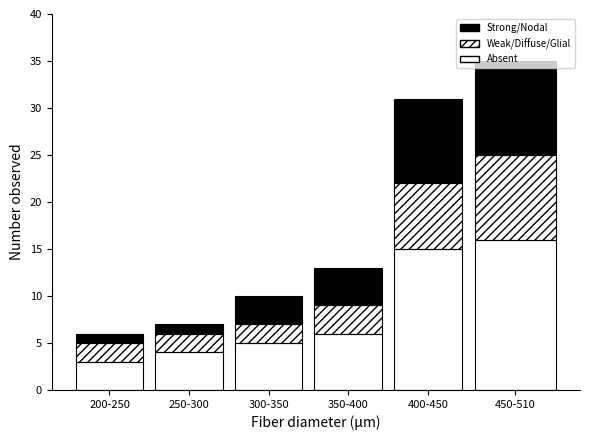

How many distinct data groups are displayed?

3